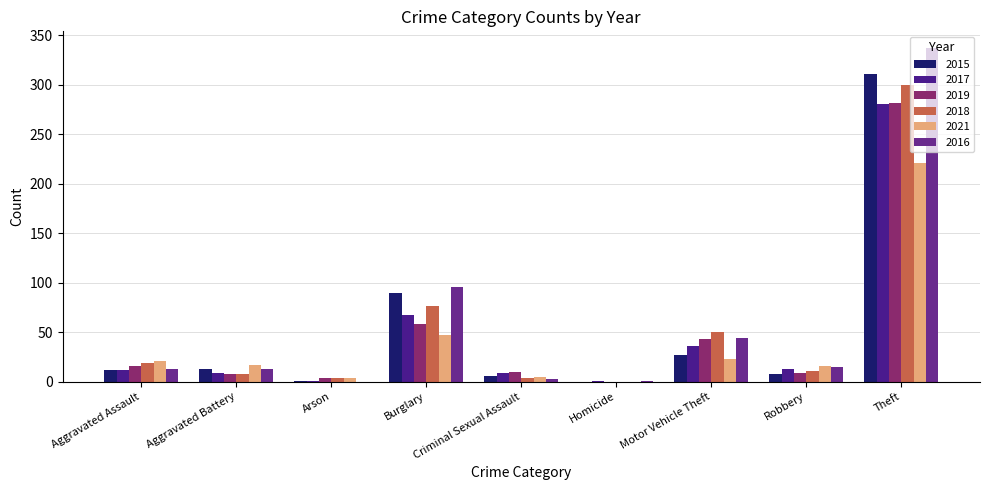

How many values in 2018 are above zero?

8